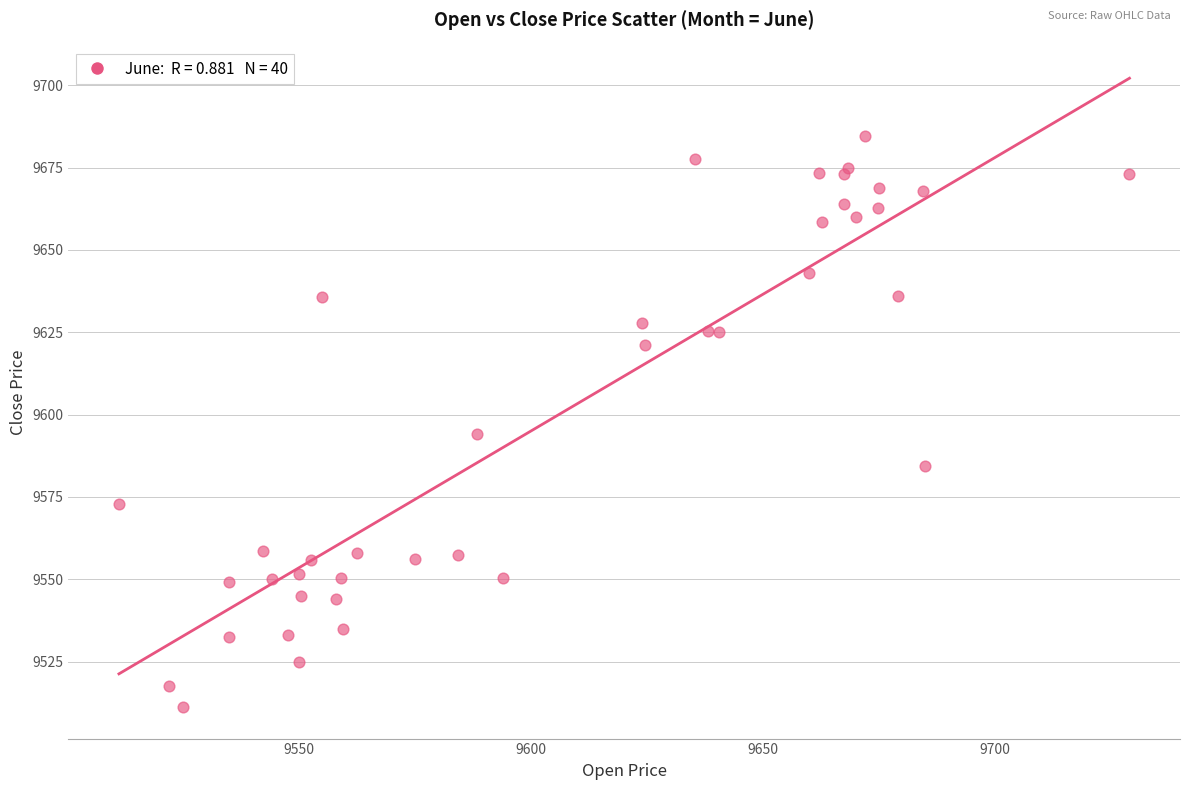

What Y value in the scatter plot is closest to 9597?

9594.0